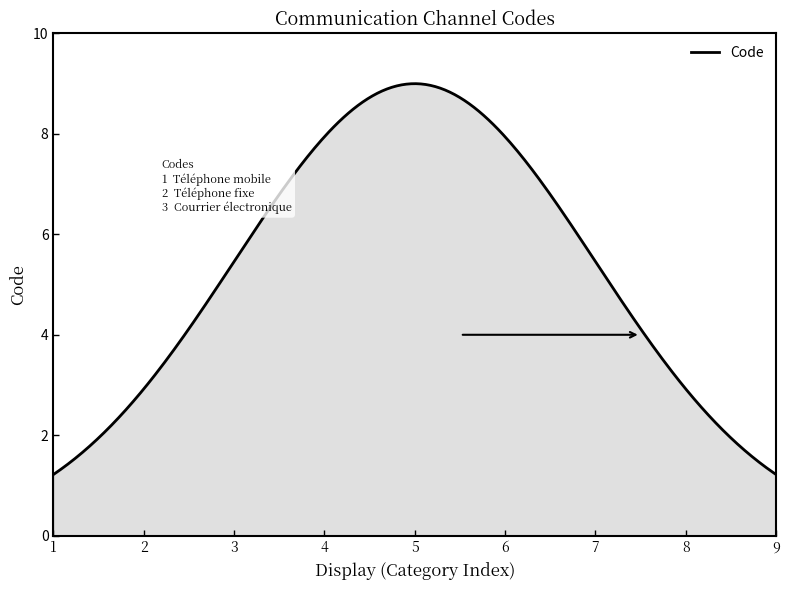

What is the smallest value displayed?

1.2